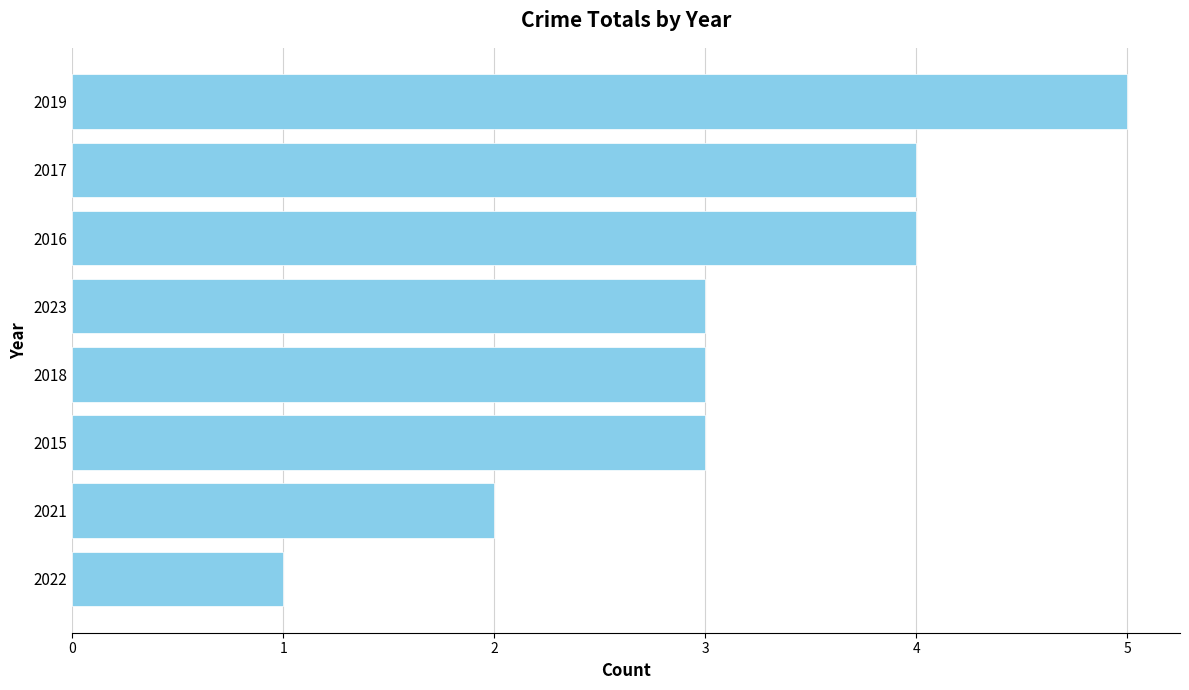

Is it true that the value at 2016 is 4?

True